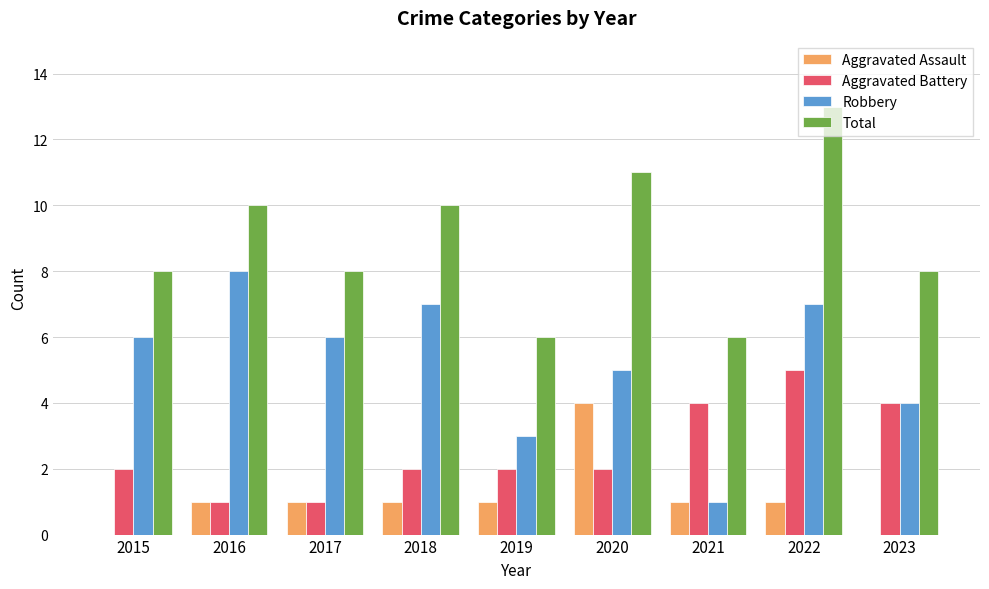

True or false: Robbery has a value of 4 at 2015.

False